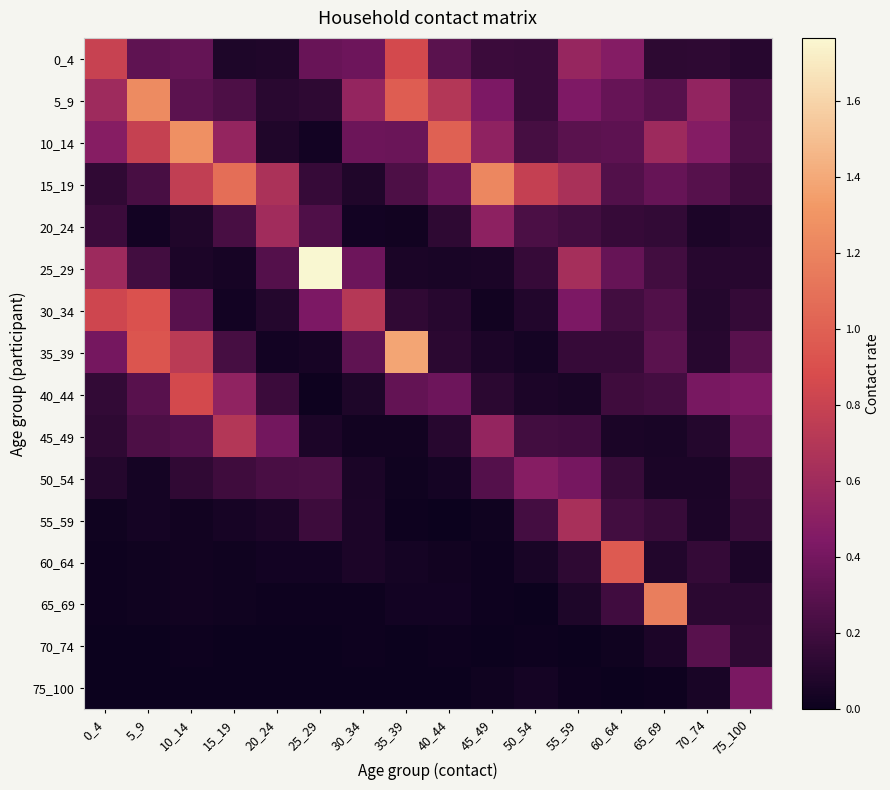

Reading left to right, transcribe all the data shown in this chart.

0_4: 0_4=0.8	5_9=0.3	10_14=0.3	15_19=0.1	20_24=0.1	25_29=0.4	30_34=0.4	35_39=0.9	40_44=0.3	45_49=0.2	50_54=0.2	55_59=0.6	60_64=0.5	65_69=0.1	70_74=0.1	75_100=0.1
5_9: 0_4=0.6	5_9=1.2	10_14=0.3	15_19=0.3	20_24=0.1	25_29=0.1	30_34=0.5	35_39=1.0	40_44=0.7	45_49=0.4	50_54=0.2	55_59=0.4	60_64=0.3	65_69=0.3	70_74=0.5	75_100=0.2
10_14: 0_4=0.5	5_9=0.8	10_14=1.3	15_19=0.5	20_24=0.1	25_29=0.0	30_34=0.4	35_39=0.4	40_44=1.0	45_49=0.5	50_54=0.2	55_59=0.3	60_64=0.3	65_69=0.6	70_74=0.5	75_100=0.3
15_19: 0_4=0.1	5_9=0.2	10_14=0.8	15_19=1.1	20_24=0.7	25_29=0.2	30_34=0.1	35_39=0.3	40_44=0.4	45_49=1.2	50_54=0.8	55_59=0.7	60_64=0.3	65_69=0.3	70_74=0.3	75_100=0.2
20_24: 0_4=0.2	5_9=0.0	10_14=0.1	15_19=0.2	20_24=0.6	25_29=0.3	30_34=0.0	35_39=0.0	40_44=0.1	45_49=0.5	50_54=0.2	55_59=0.2	60_64=0.2	65_69=0.1	70_74=0.1	75_100=0.1
25_29: 0_4=0.6	5_9=0.2	10_14=0.1	15_19=0.0	20_24=0.3	25_29=1.8	30_34=0.4	35_39=0.1	40_44=0.1	45_49=0.1	50_54=0.2	55_59=0.6	60_64=0.3	65_69=0.2	70_74=0.1	75_100=0.1
30_34: 0_4=0.8	5_9=0.9	10_14=0.3	15_19=0.0	20_24=0.1	25_29=0.4	30_34=0.7	35_39=0.1	40_44=0.1	45_49=0.0	50_54=0.1	55_59=0.4	60_64=0.2	65_69=0.3	70_74=0.1	75_100=0.2
35_39: 0_4=0.4	5_9=0.9	10_14=0.7	15_19=0.2	20_24=0.0	25_29=0.0	30_34=0.3	35_39=1.4	40_44=0.1	45_49=0.1	50_54=0.0	55_59=0.2	60_64=0.2	65_69=0.3	70_74=0.1	75_100=0.3
40_44: 0_4=0.1	5_9=0.3	10_14=0.9	15_19=0.5	20_24=0.2	25_29=0.0	30_34=0.1	35_39=0.3	40_44=0.4	45_49=0.1	50_54=0.1	55_59=0.1	60_64=0.2	65_69=0.2	70_74=0.4	75_100=0.4
45_49: 0_4=0.1	5_9=0.2	10_14=0.3	15_19=0.7	20_24=0.4	25_29=0.1	30_34=0.0	35_39=0.0	40_44=0.1	45_49=0.5	50_54=0.2	55_59=0.2	60_64=0.1	65_69=0.1	70_74=0.1	75_100=0.4
50_54: 0_4=0.1	5_9=0.0	10_14=0.1	15_19=0.2	20_24=0.2	25_29=0.2	30_34=0.1	35_39=0.0	40_44=0.0	45_49=0.3	50_54=0.5	55_59=0.4	60_64=0.2	65_69=0.1	70_74=0.1	75_100=0.2
55_59: 0_4=0.0	5_9=0.0	10_14=0.0	15_19=0.0	20_24=0.1	25_29=0.2	30_34=0.1	35_39=0.0	40_44=0.0	45_49=0.0	50_54=0.2	55_59=0.6	60_64=0.2	65_69=0.2	70_74=0.1	75_100=0.2
60_64: 0_4=0.0	5_9=0.0	10_14=0.0	15_19=0.0	20_24=0.0	25_29=0.0	30_34=0.1	35_39=0.0	40_44=0.0	45_49=0.0	50_54=0.1	55_59=0.1	60_64=1.0	65_69=0.1	70_74=0.2	75_100=0.1
65_69: 0_4=0.0	5_9=0.0	10_14=0.0	15_19=0.0	20_24=0.0	25_29=0.0	30_34=0.0	35_39=0.0	40_44=0.0	45_49=0.0	50_54=0.0	55_59=0.1	60_64=0.2	65_69=1.2	70_74=0.1	75_100=0.1
70_74: 0_4=0.0	5_9=0.0	10_14=0.0	15_19=0.0	20_24=0.0	25_29=0.0	30_34=0.0	35_39=0.0	40_44=0.0	45_49=0.0	50_54=0.0	55_59=0.0	60_64=0.0	65_69=0.1	70_74=0.3	75_100=0.1
75_100: 0_4=0.0	5_9=0.0	10_14=0.0	15_19=0.0	20_24=0.0	25_29=0.0	30_34=0.0	35_39=0.0	40_44=0.0	45_49=0.0	50_54=0.0	55_59=0.0	60_64=0.0	65_69=0.0	70_74=0.1	75_100=0.4